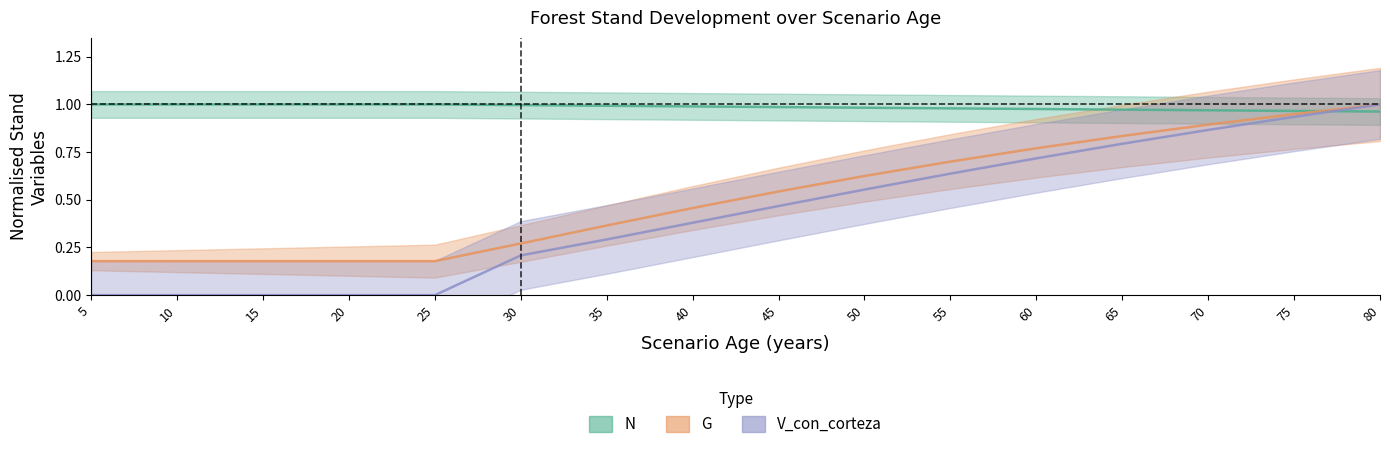

What is the minimum value for N?

1.0